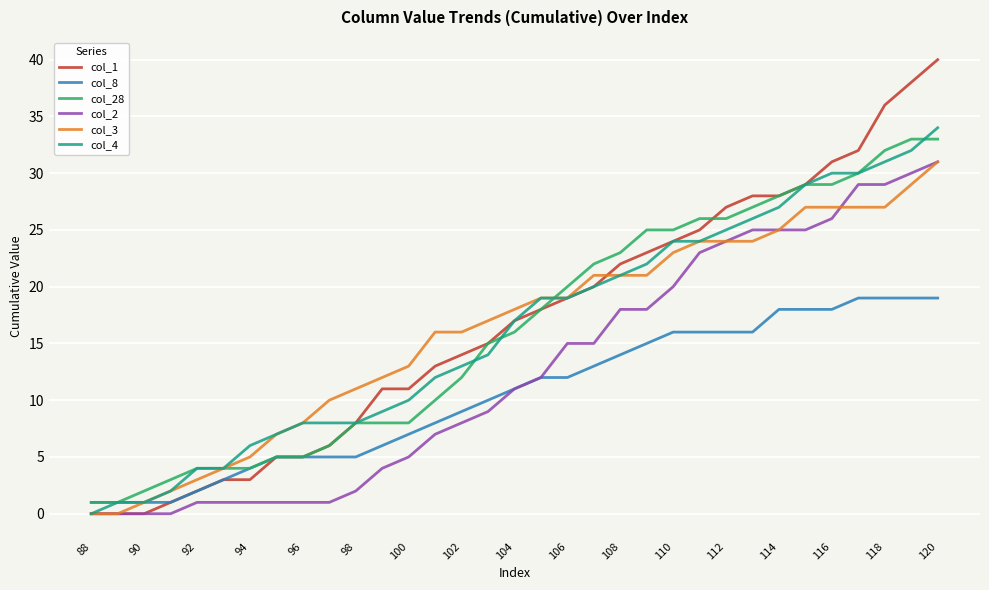

Which series has the largest range (max minus min)?

col_1